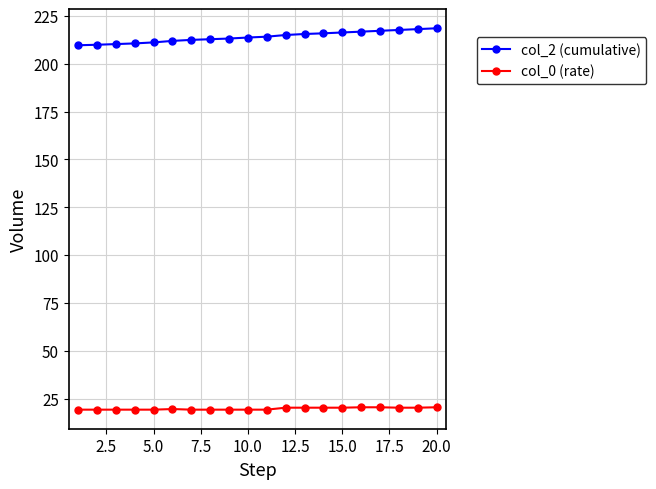

True or false: col_2 (cumulative) and col_0 (rate) intersect in this chart.

False